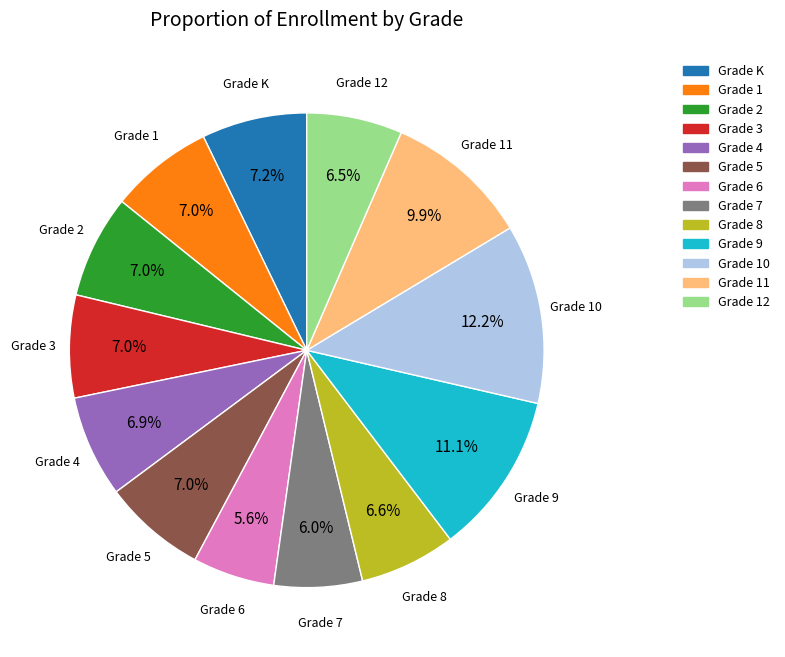

Does any single category account for the majority?

No